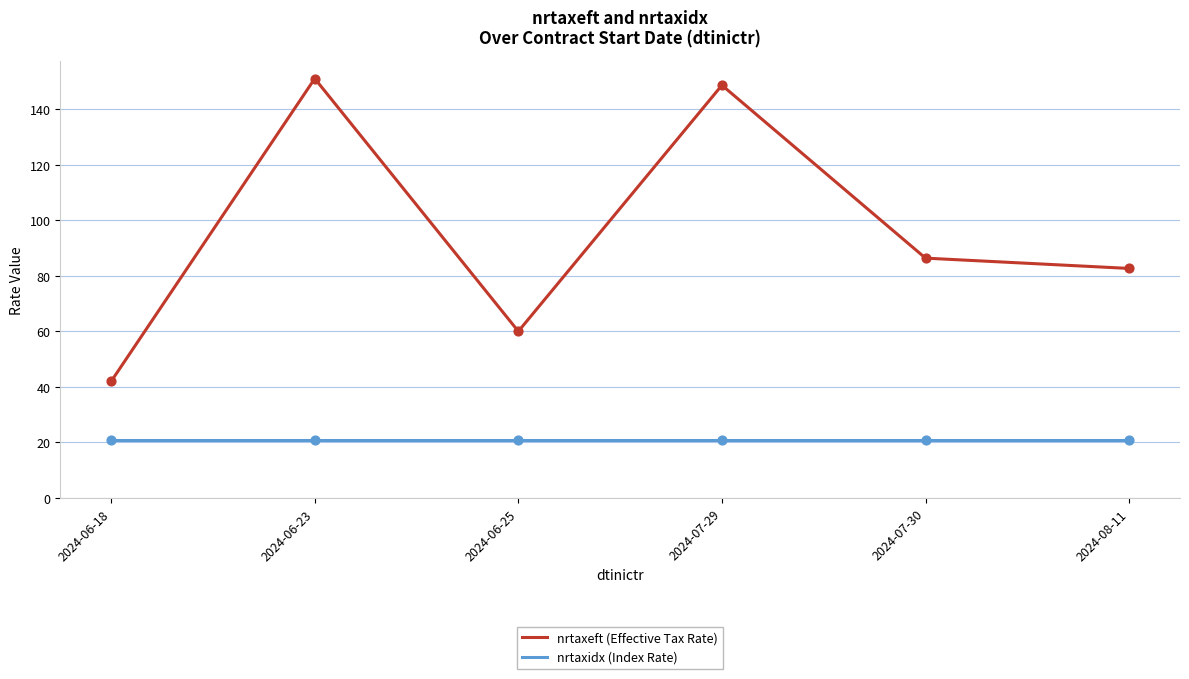

Is the value of nrtaxeft (Effective Tax Rate) at 2024-06-18 greater than the value of nrtaxidx (Index Rate) at 2024-08-11?

Yes